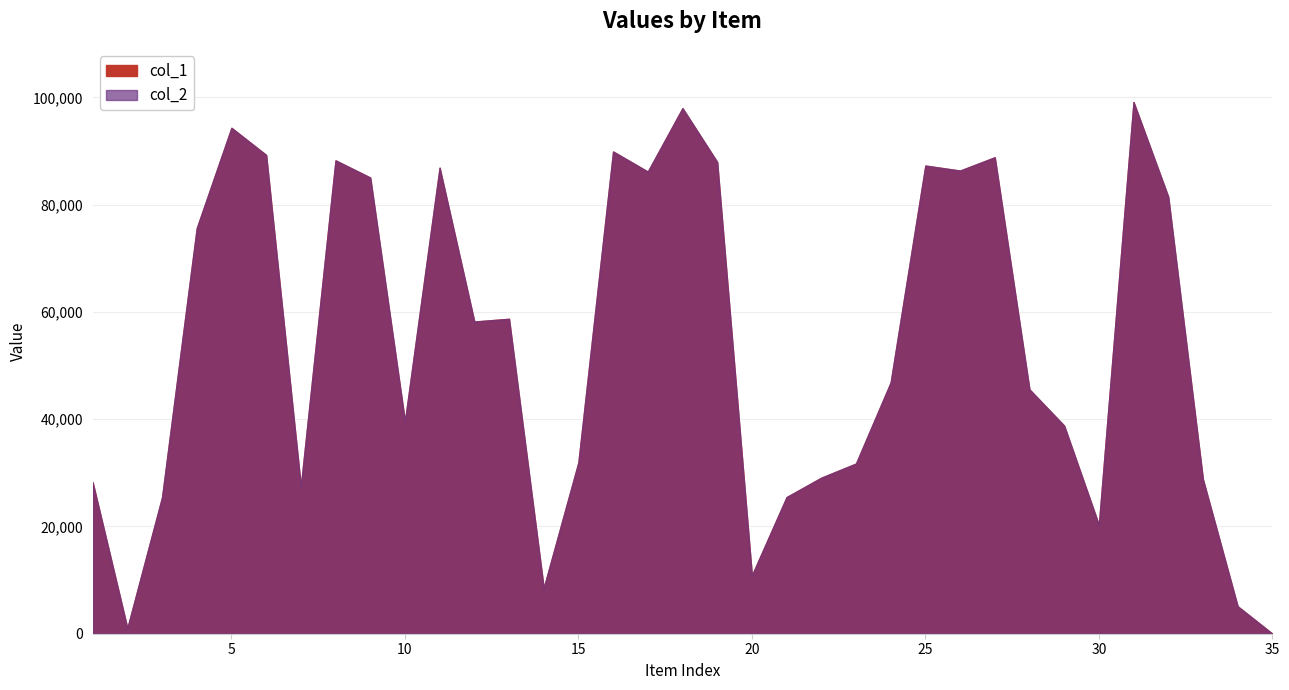

True or false: col_1 and col_2 intersect in this chart.

False